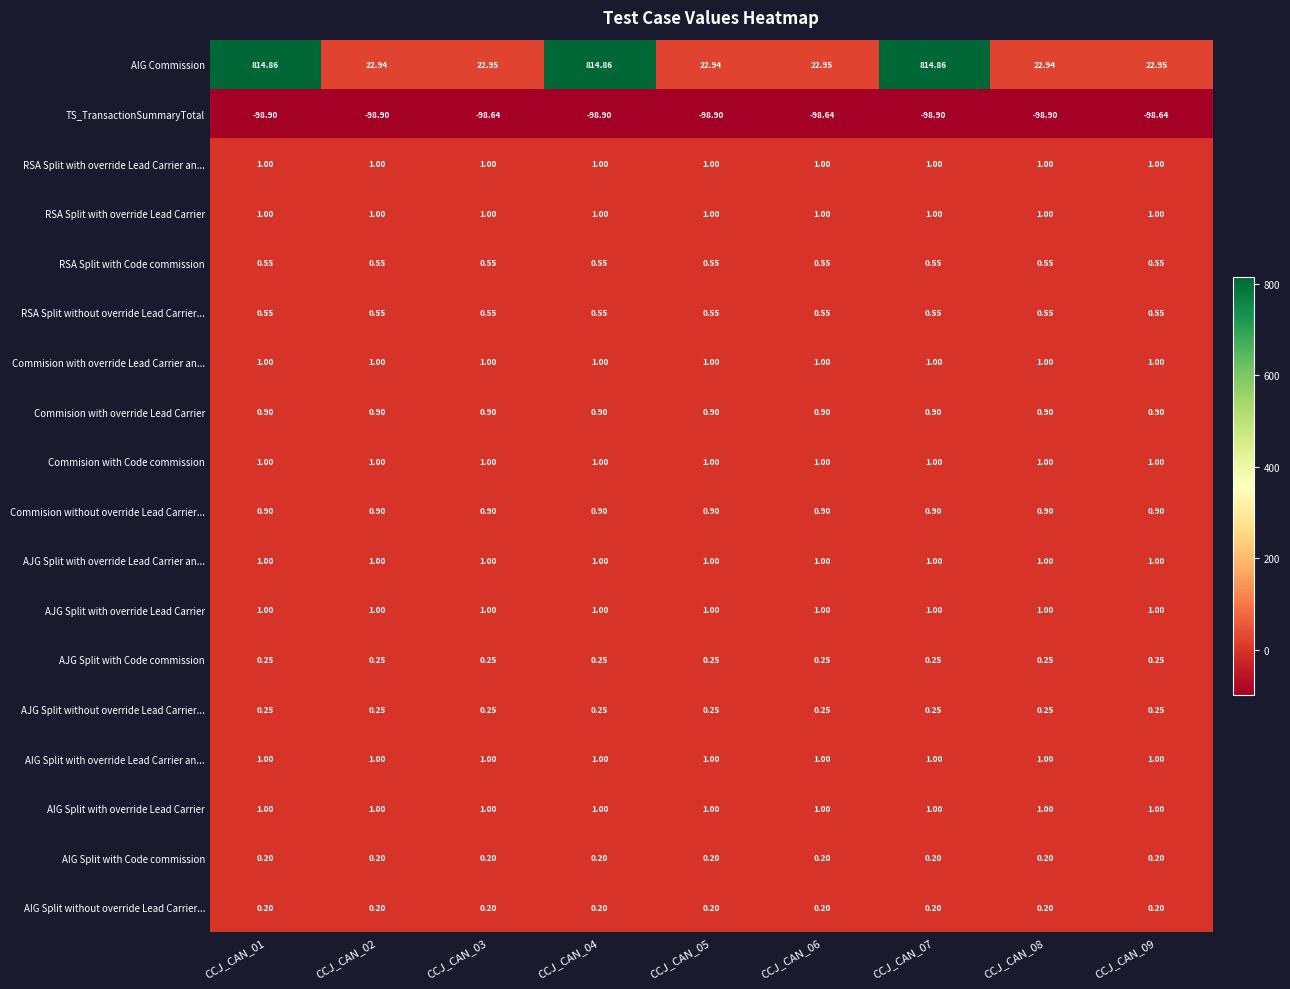

Between CCJ_CAN_06 and CCJ_CAN_07, which series saw the biggest shift?

AIG Commission